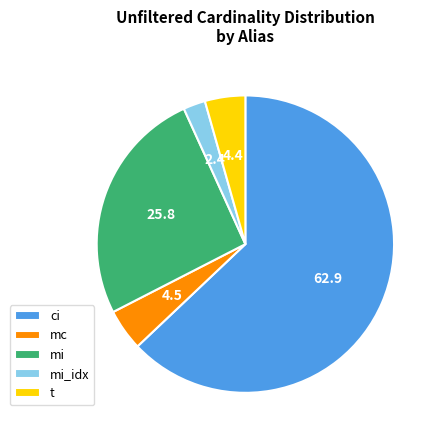

Is the sum of ci and t greater than half?

Yes